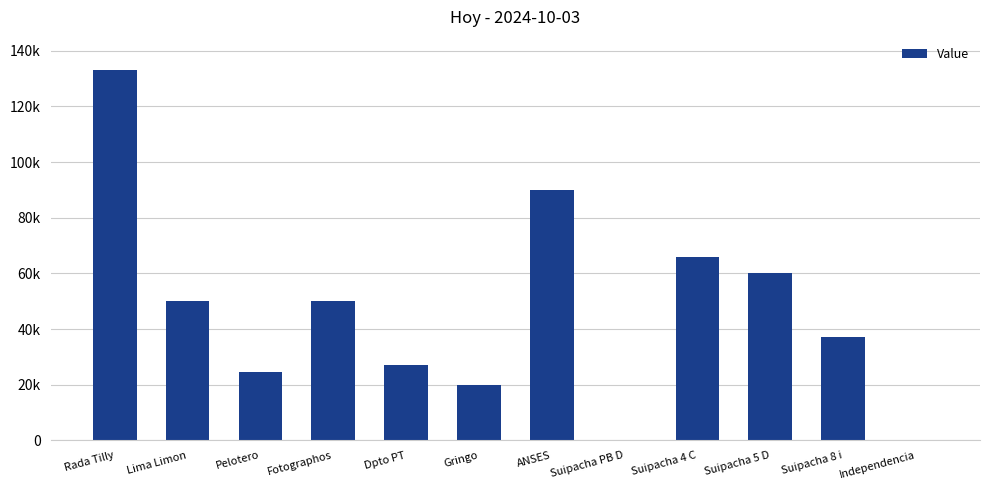

The value at Rada Tilly is 27811. True or false?

False